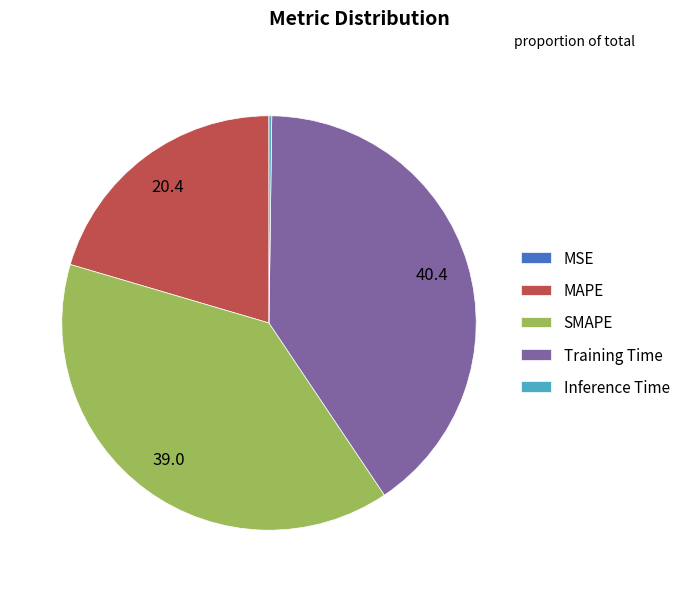

Is it true that MAPE is 20% of the pie?

True